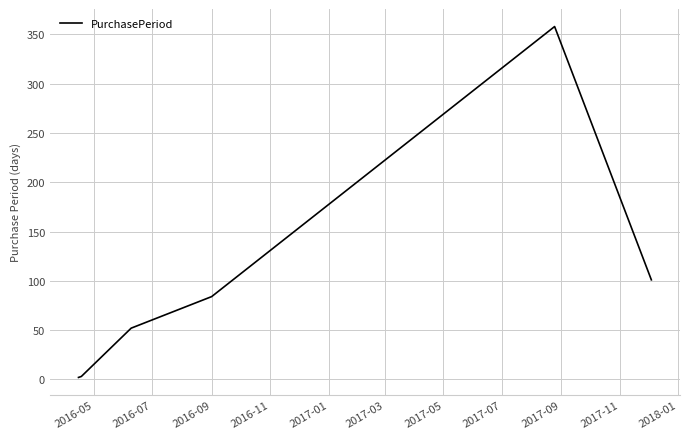

True or false: there are more than 2 points higher than both neighbors.

False